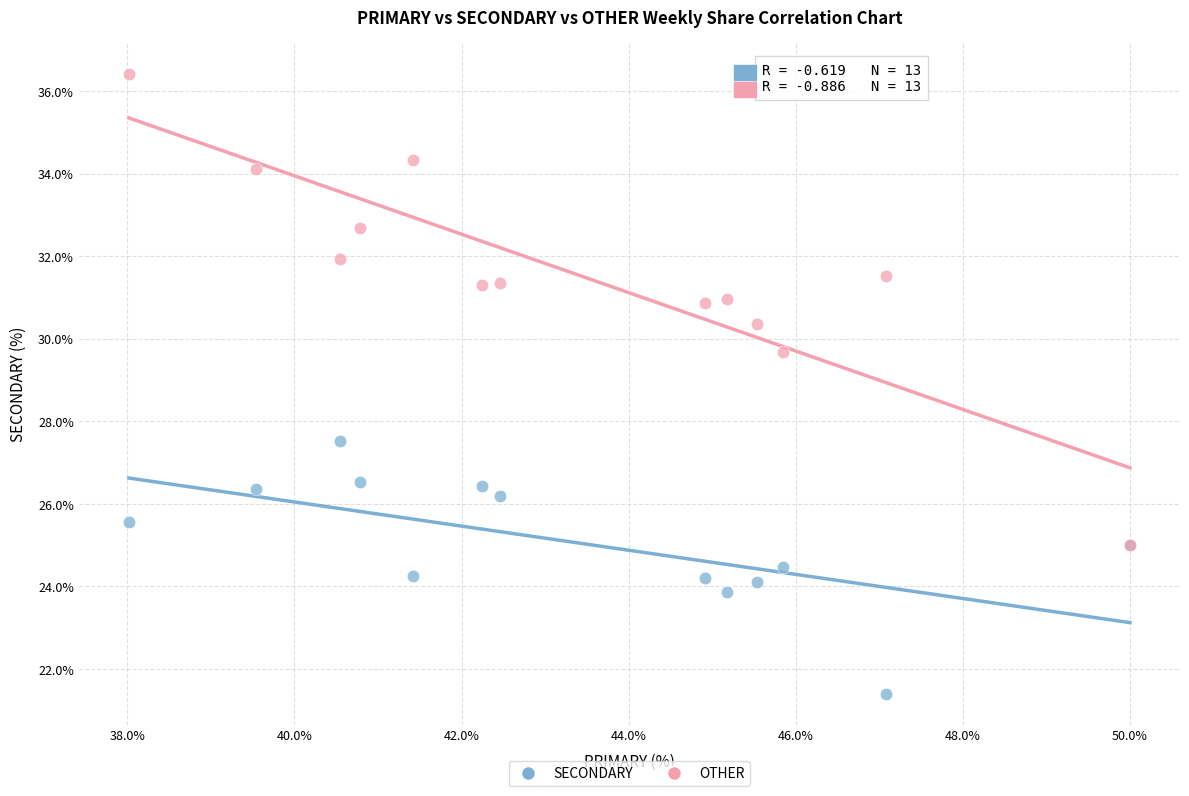

What are all the series names shown in the legend?

SECONDARY, OTHER